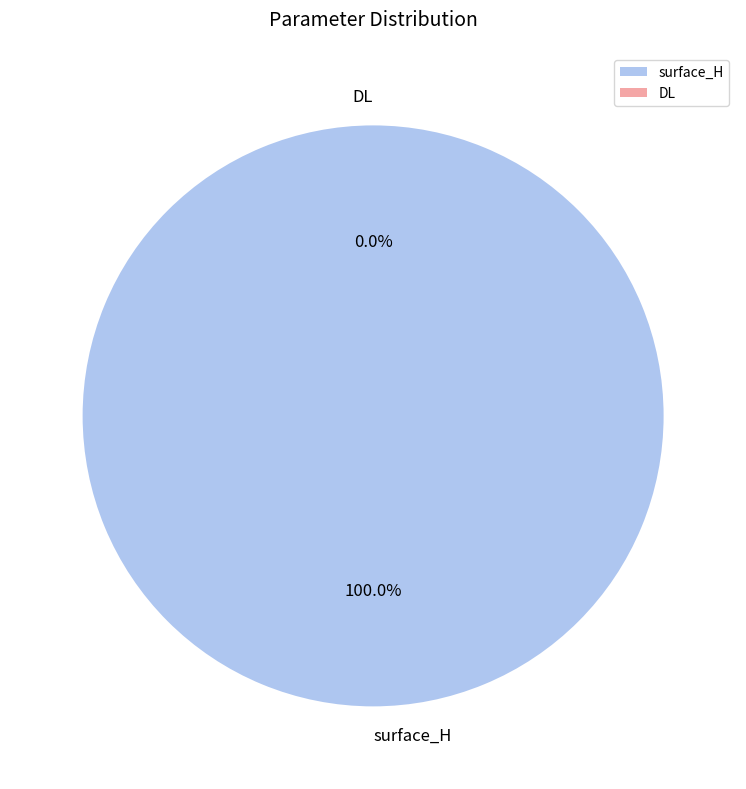

Which category has the smallest portion of the pie?

DL